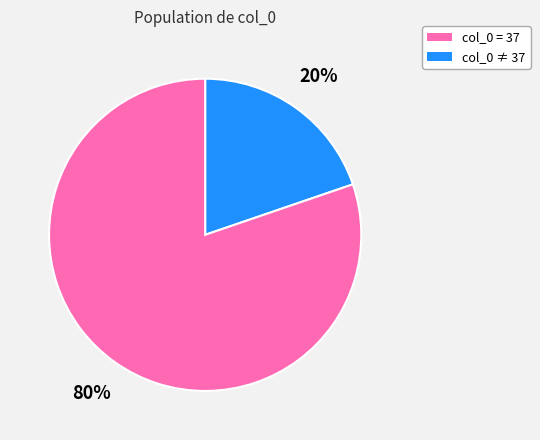

To the nearest percent, what is the average slice percentage?

50%